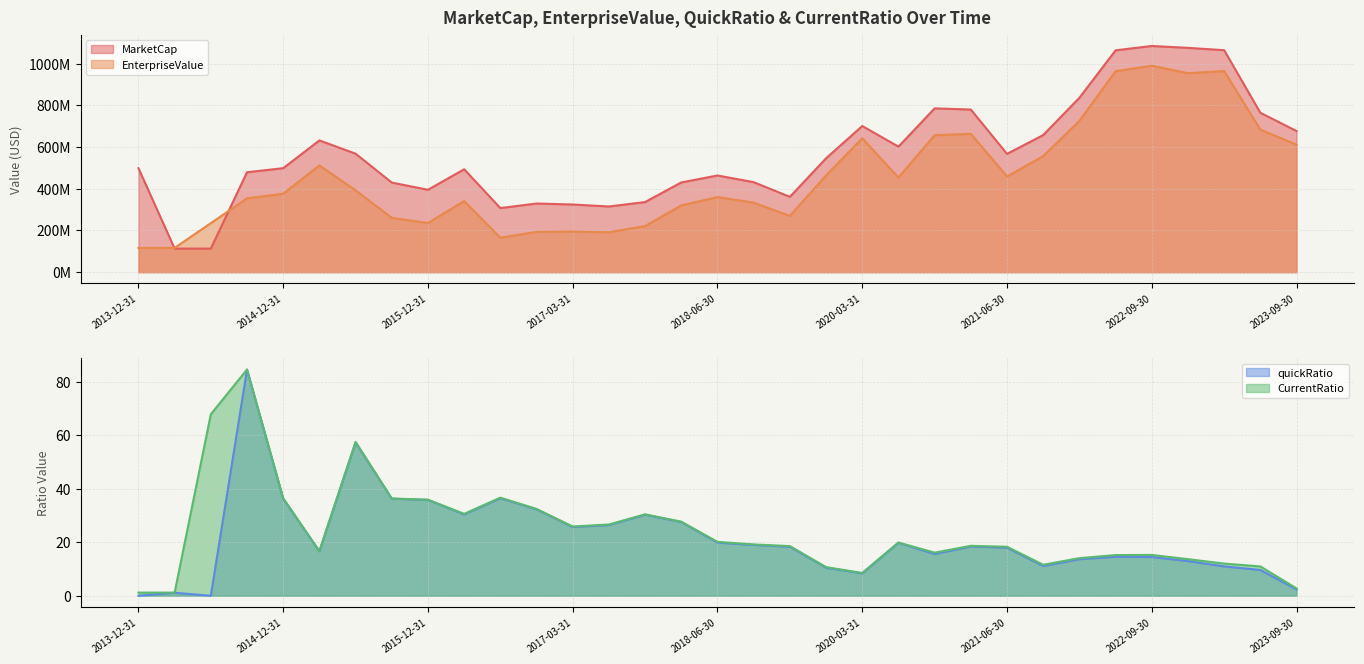

The value of MarketCap at 2016-06-30 is 551832379.4. True or false?

False